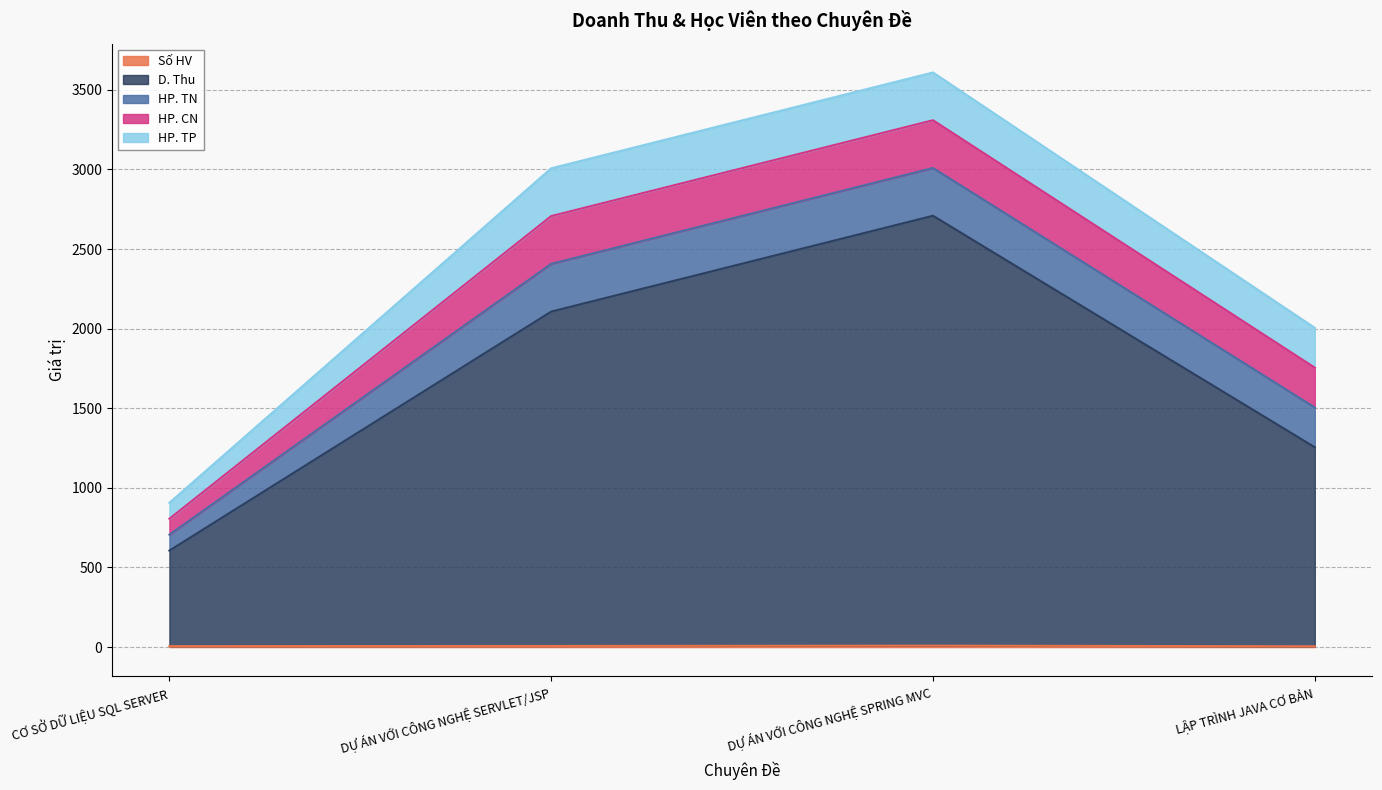

Between CƠ SỞ DỮ LIỆU SQL SERVER and DỰ ÁN VỚI CÔNG NGHỆ SERVLET/JSP, which is larger?

DỰ ÁN VỚI CÔNG NGHỆ SERVLET/JSP